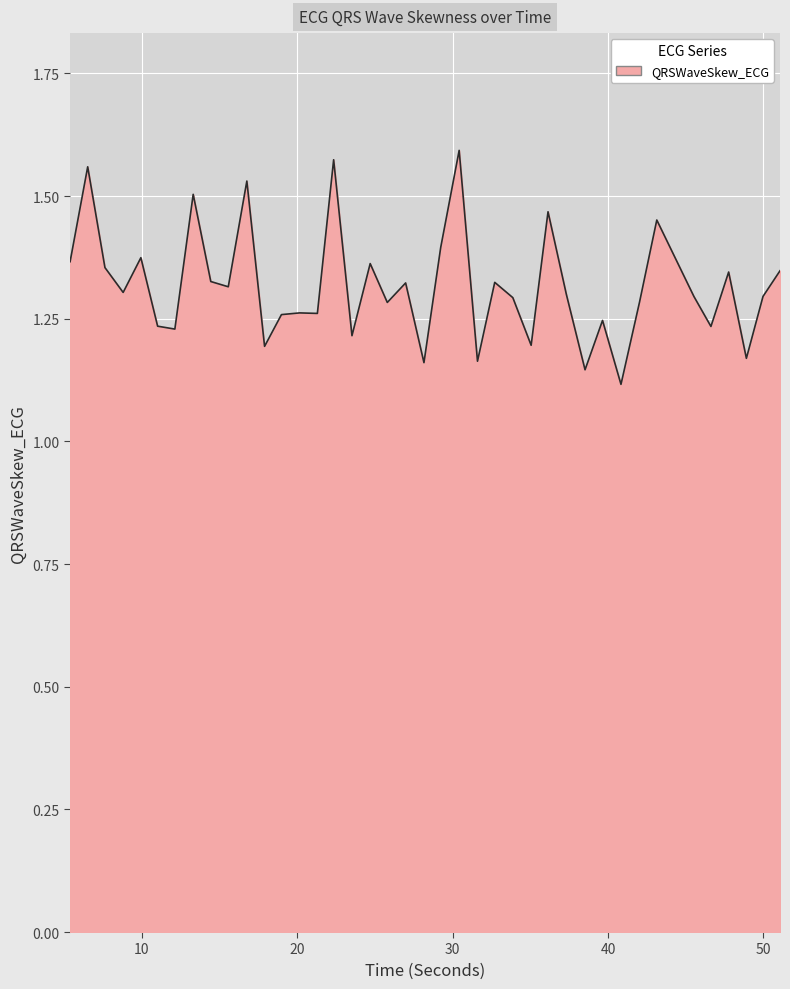

What is the difference between the maximum and minimum values?

0.5